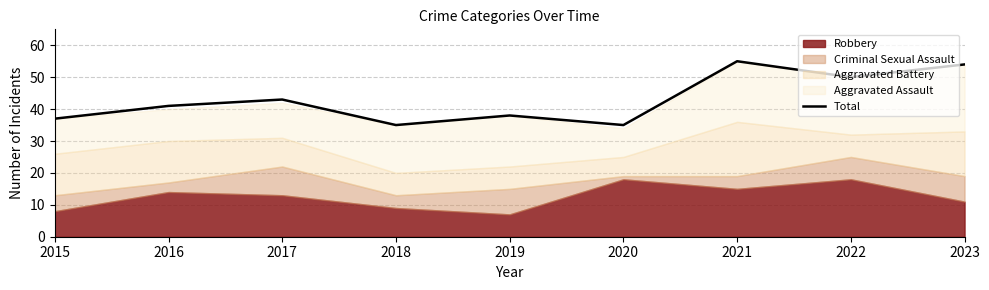

Rank the categories by value from highest to lowest.

2021, 2023, 2022, 2017, 2016, 2019, 2015, 2018, 2020